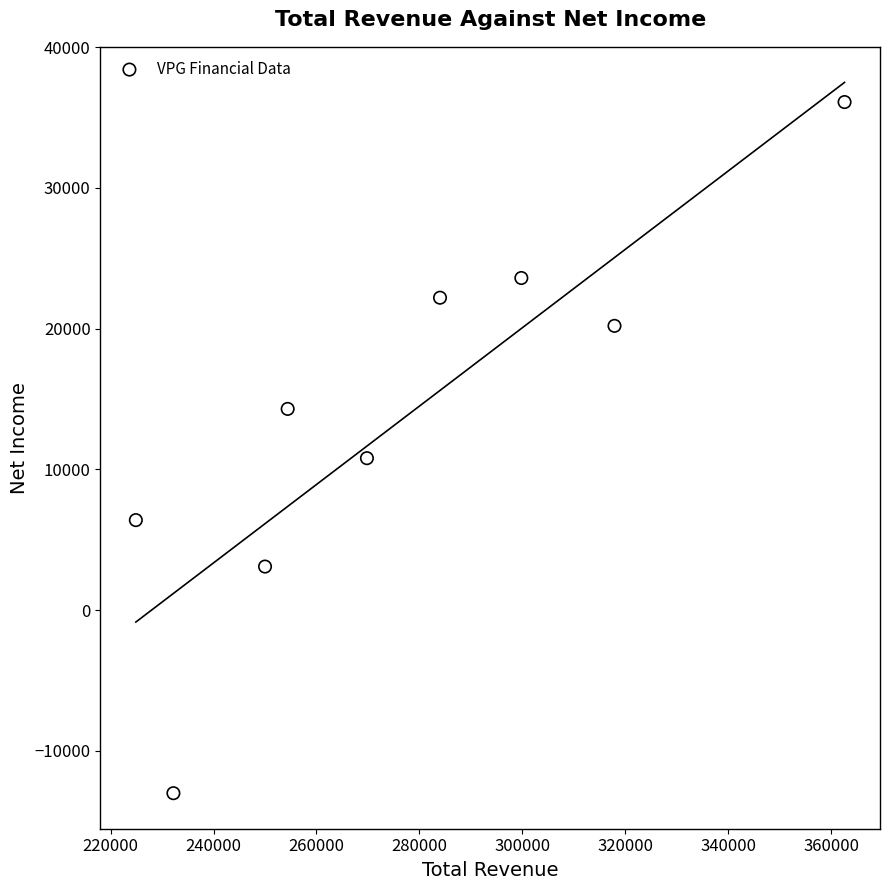

What is the range of Y values (max minus min)?

49100